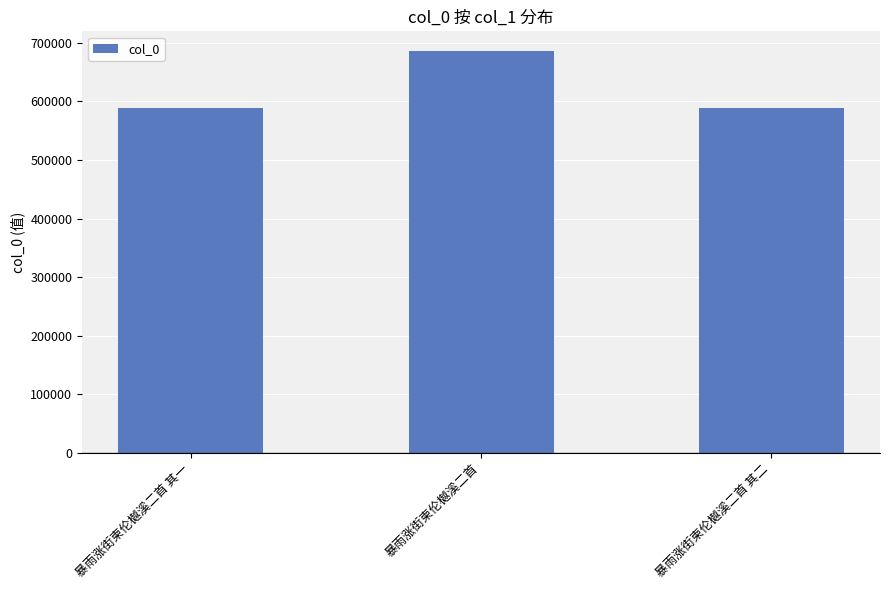

What is the smallest value displayed?

588051